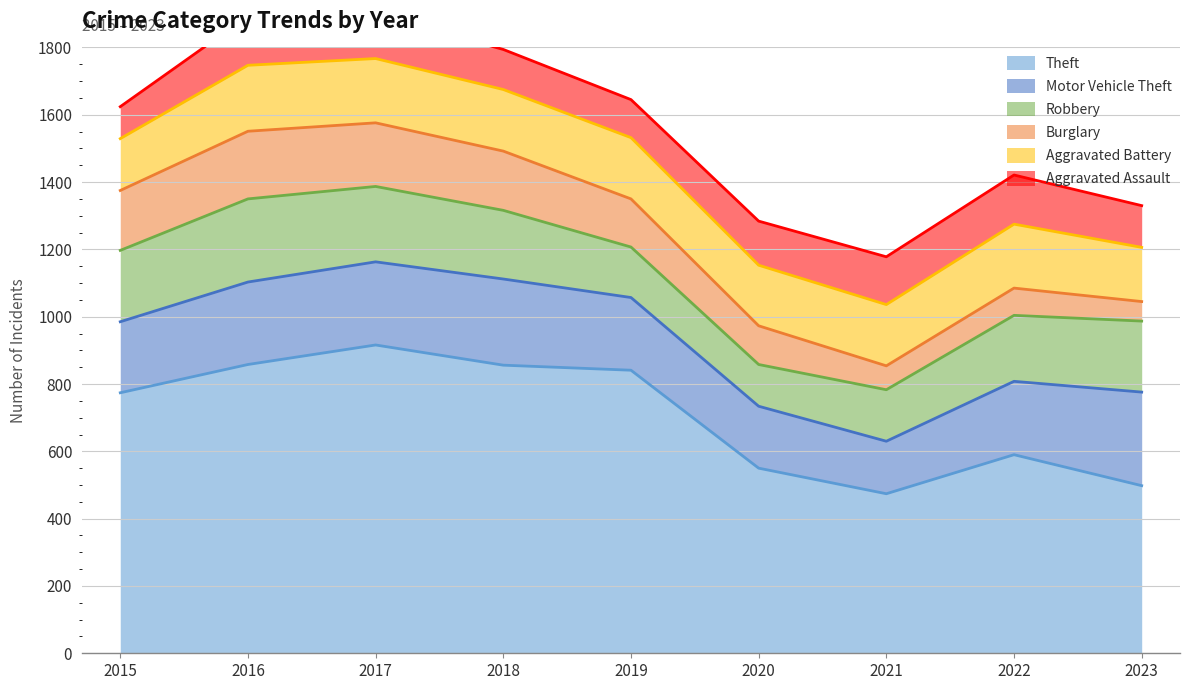

What is the highest value of the Robbery series?

247